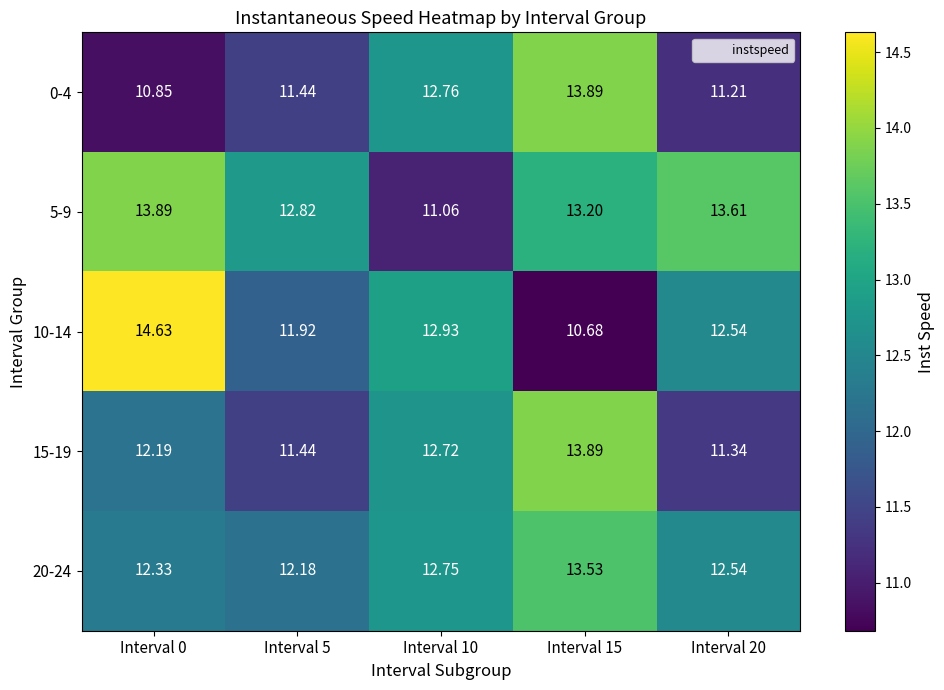

Is the value of 0-4 at Interval 5 greater than the value of 20-24 at Interval 10?

No